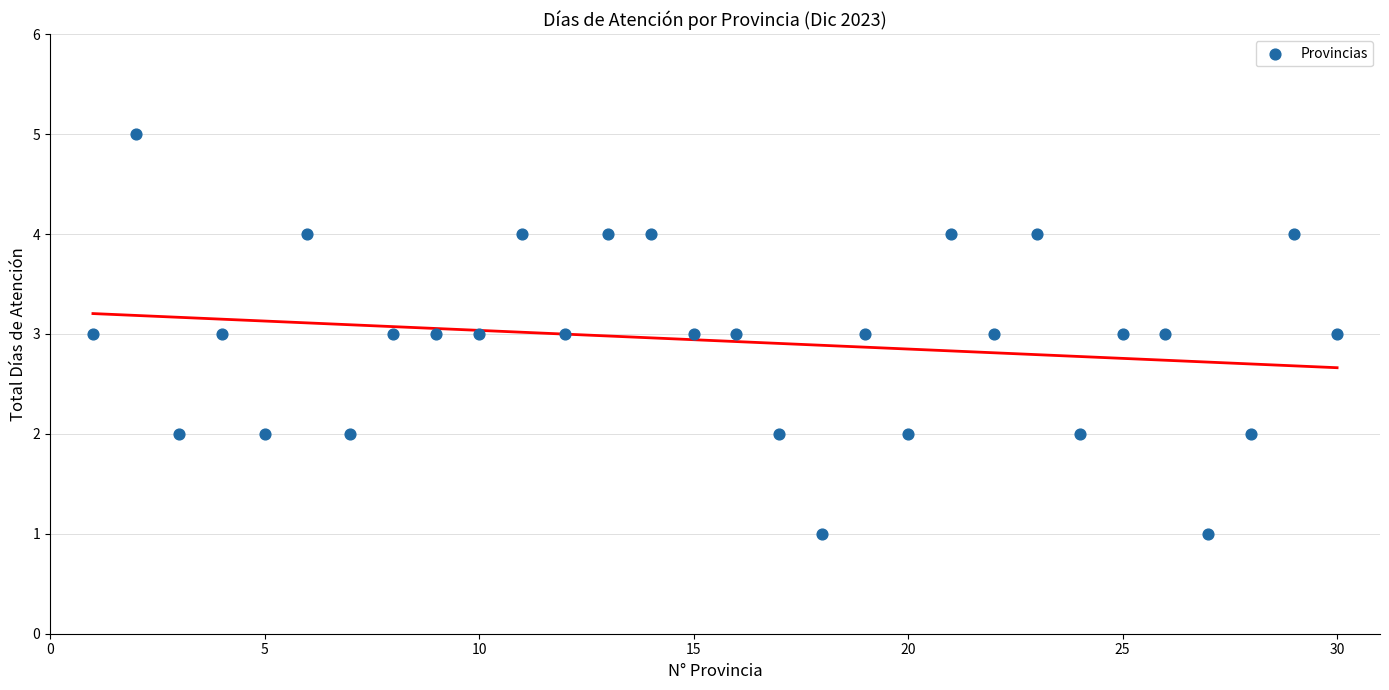

What is the range of X values (max minus min)?

29